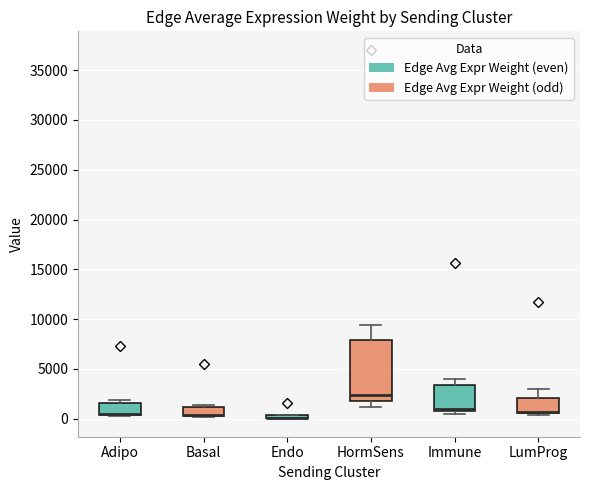

Which box is the tallest, from its lower edge to its upper edge?

HormSens